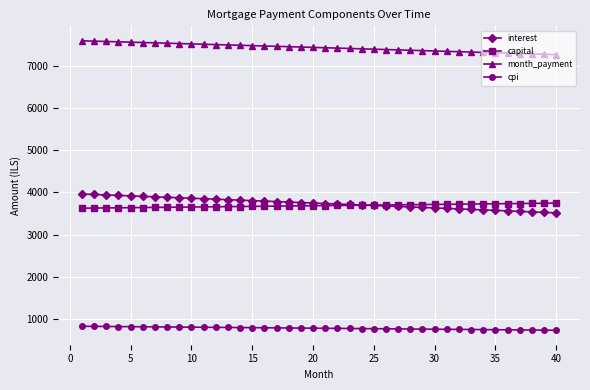

What is the value of the capital point at the 25th from the left?

3699.4